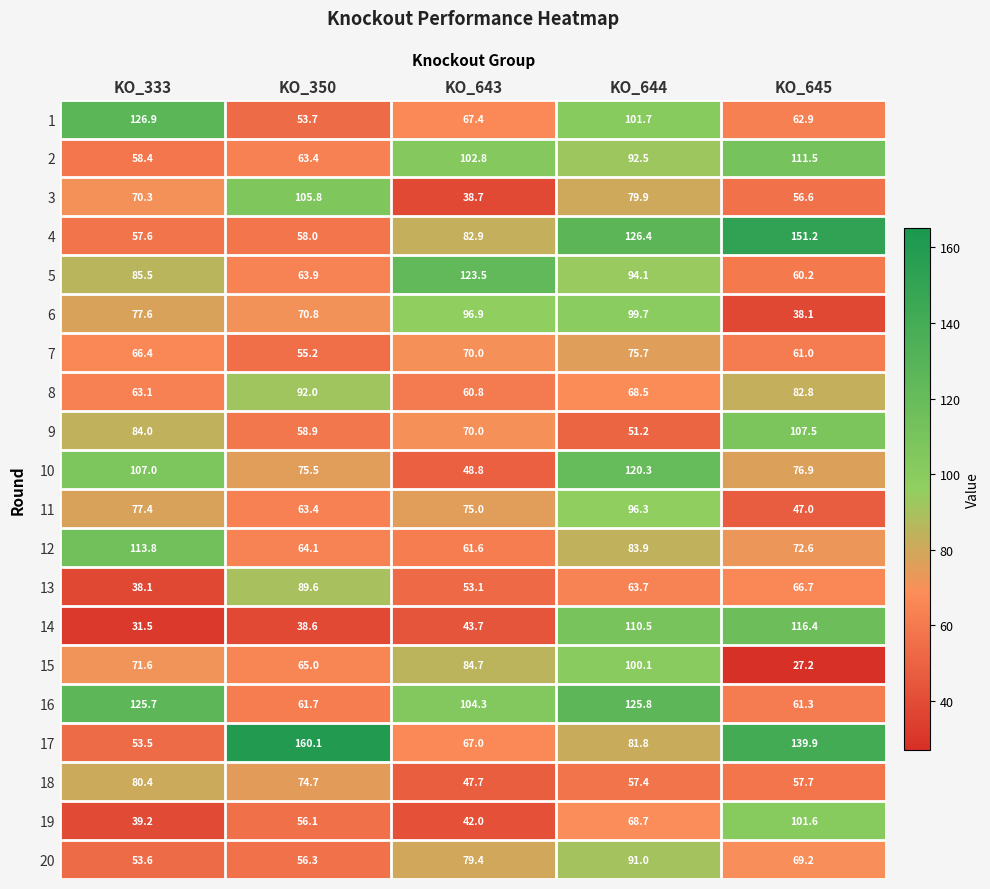

What is the spread (max minus min) of values at KO_350?

121.5